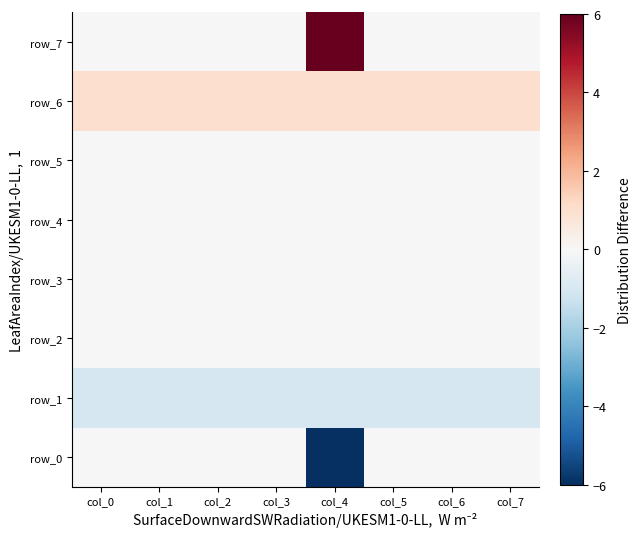

Reading left to right, extract all data points from this chart.

row_0: 0	0	0	0	-6	0	0	0
row_1: -1	-1	-1	-1	-1	-1	-1	-1
row_2: 0	0	0	0	0	0	0	0
row_3: 0	0	0	0	0	0	0	0
row_4: 0	0	0	0	0	0	0	0
row_5: 0	0	0	0	0	0	0	0
row_6: 1	1	1	1	1	1	1	1
row_7: 0	0	0	0	6	0	0	0